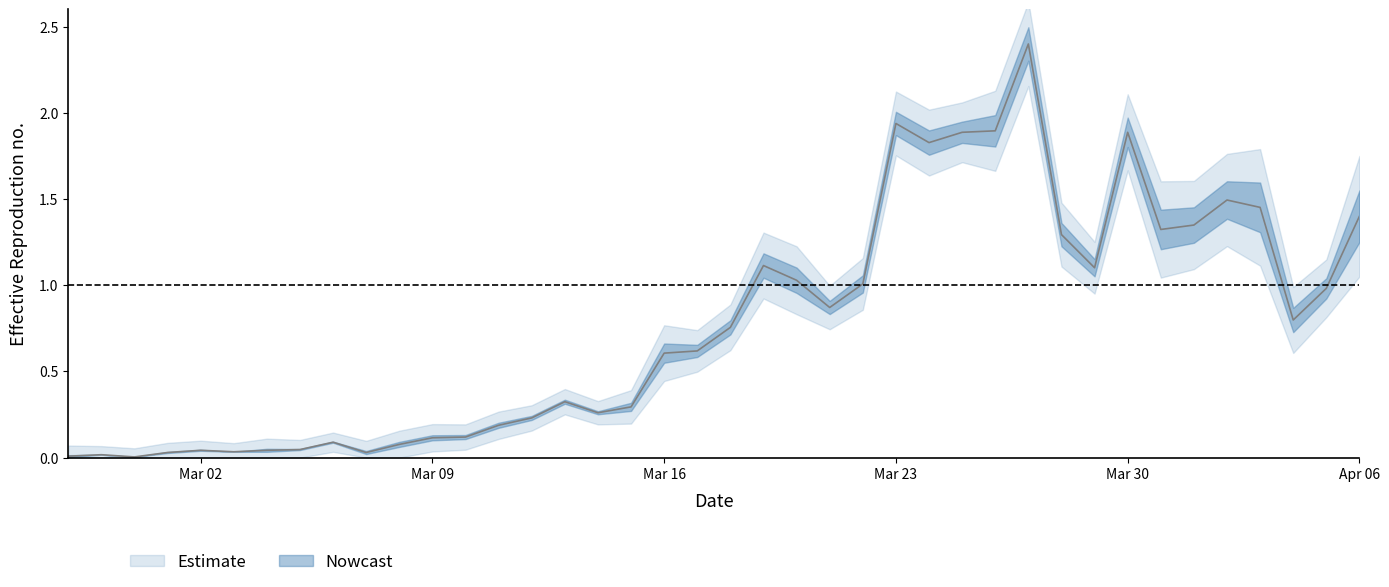

The chart shows a value of 1.3 at 2020-04-01. True or false?

True